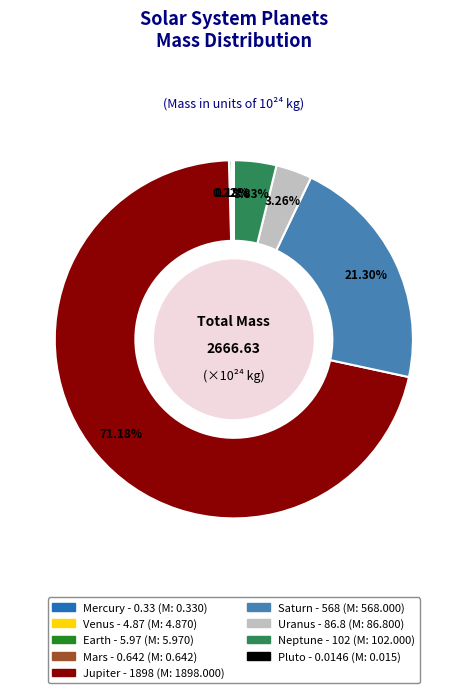

Which slice is the largest?

Jupiter